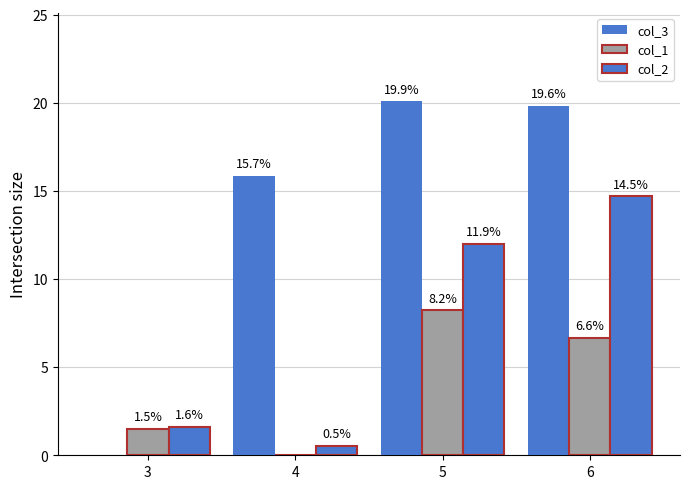

Between 6 and 3, which is larger?

6